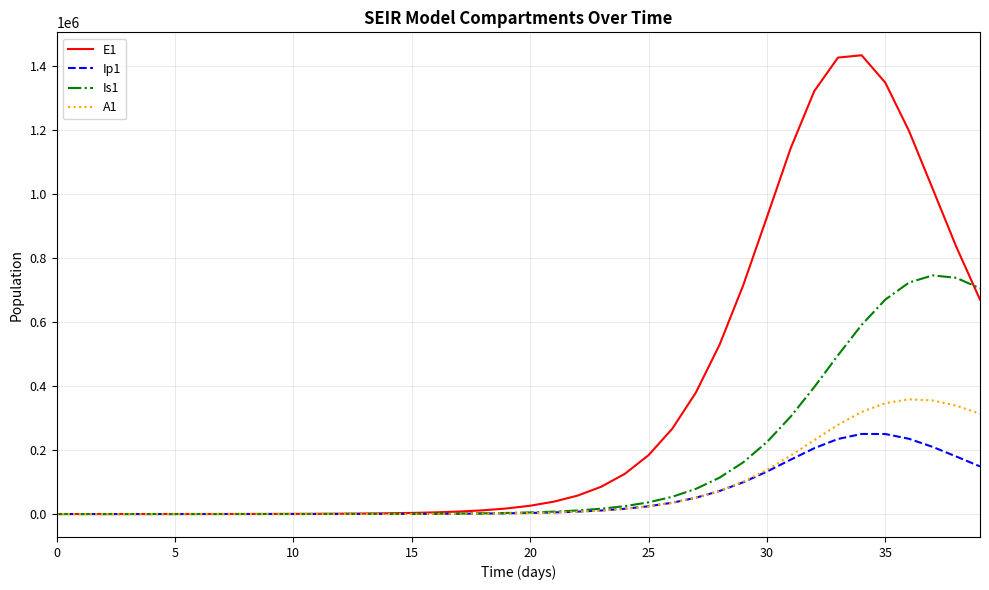

Which series has the widest spread of values?

E1